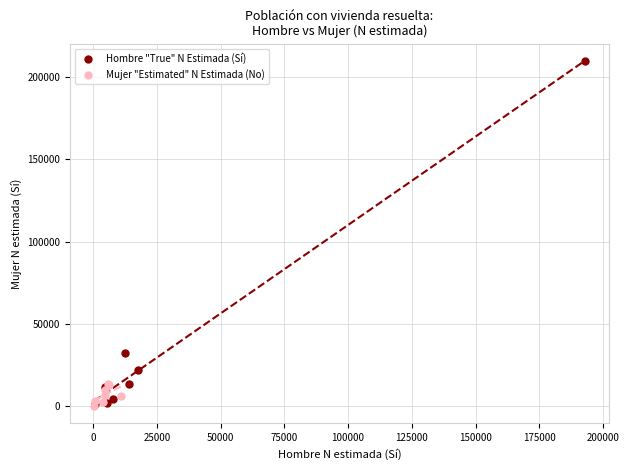

Which series has the widest spread of Y values?

Hombre "True" N Estimada (Sí)